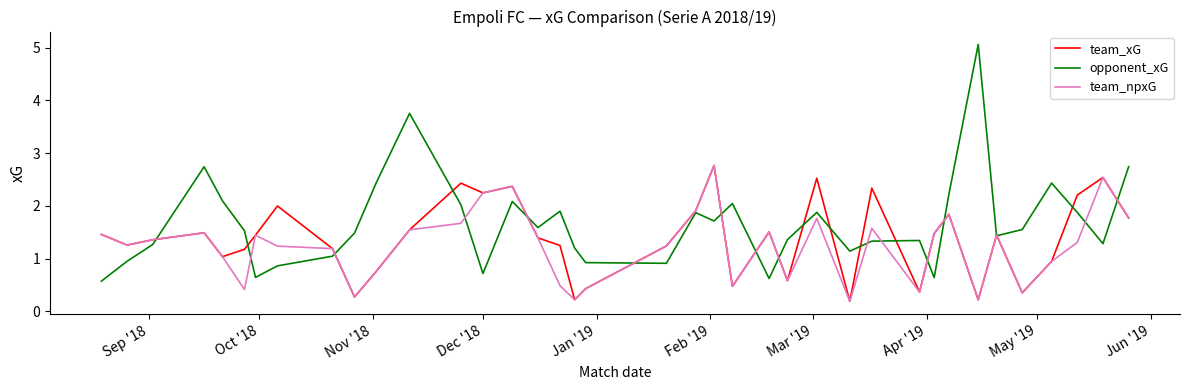

What is the sum of all opponent_xG values?

63.3